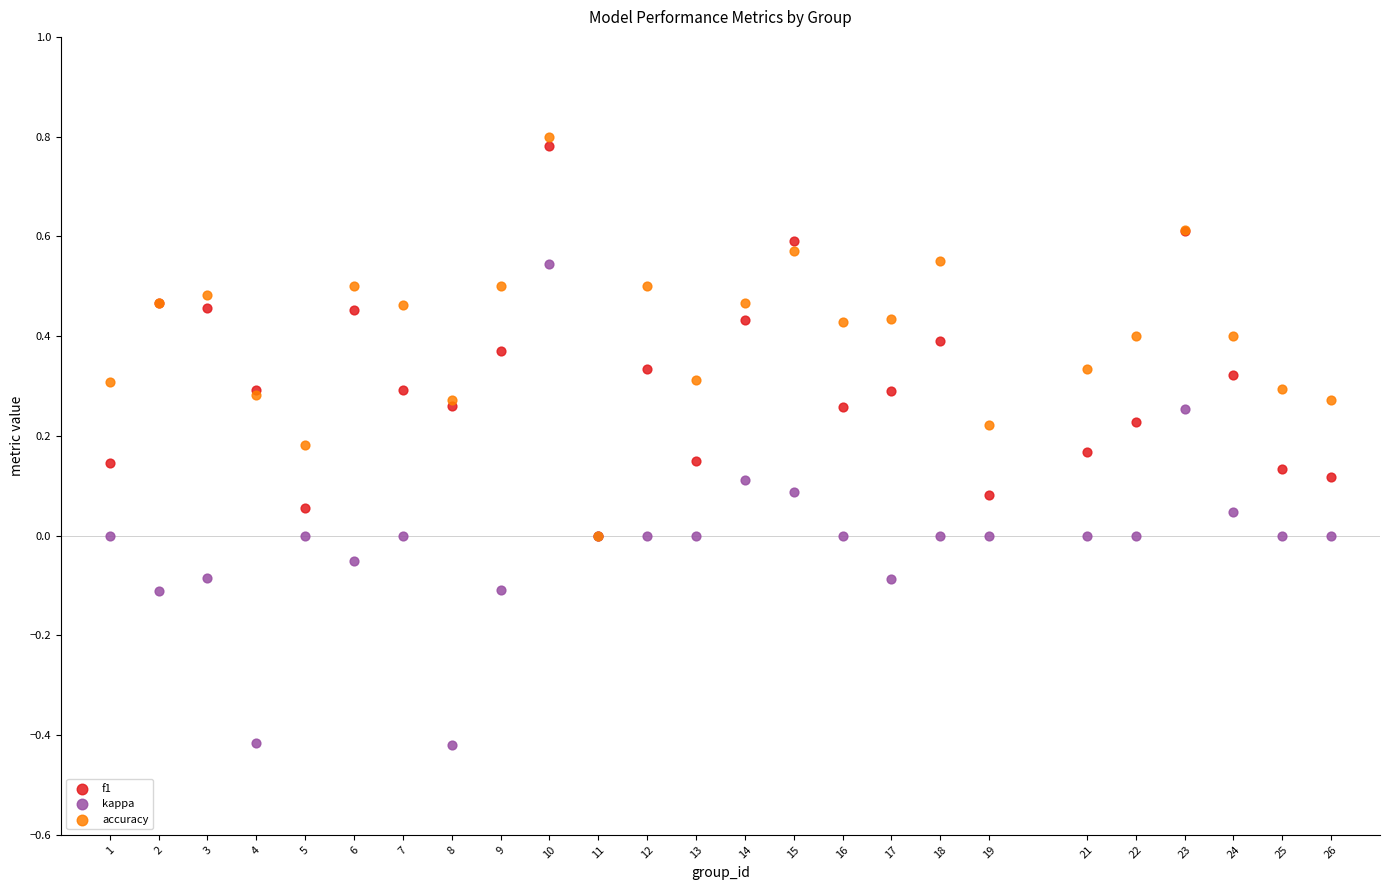

Which series contains the highest Y value?

accuracy